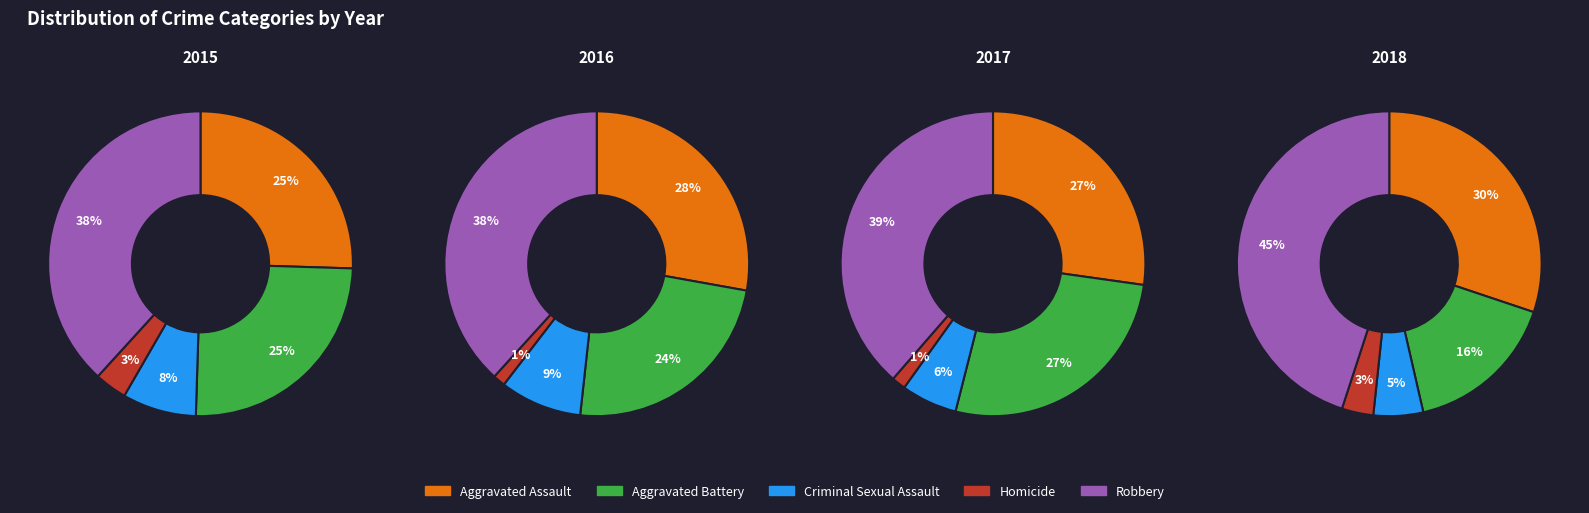

Is it true that 4 is 24% of the pie?

False